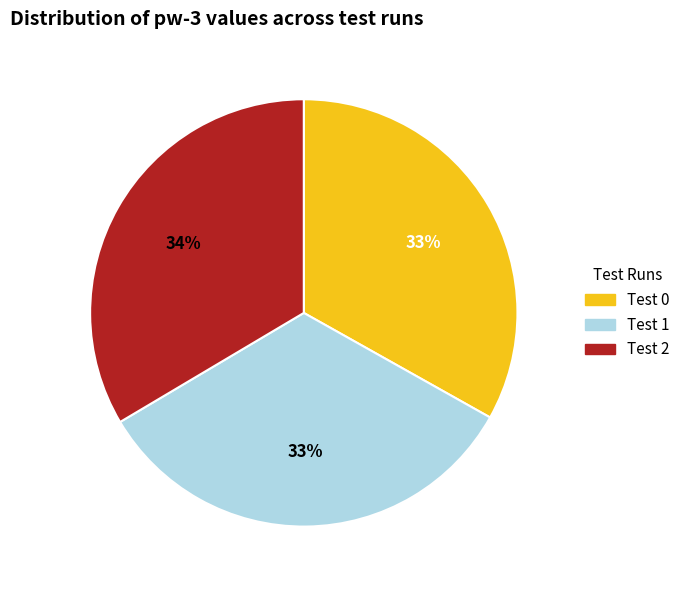

Is it true that Test 0 is 33% of the pie?

True